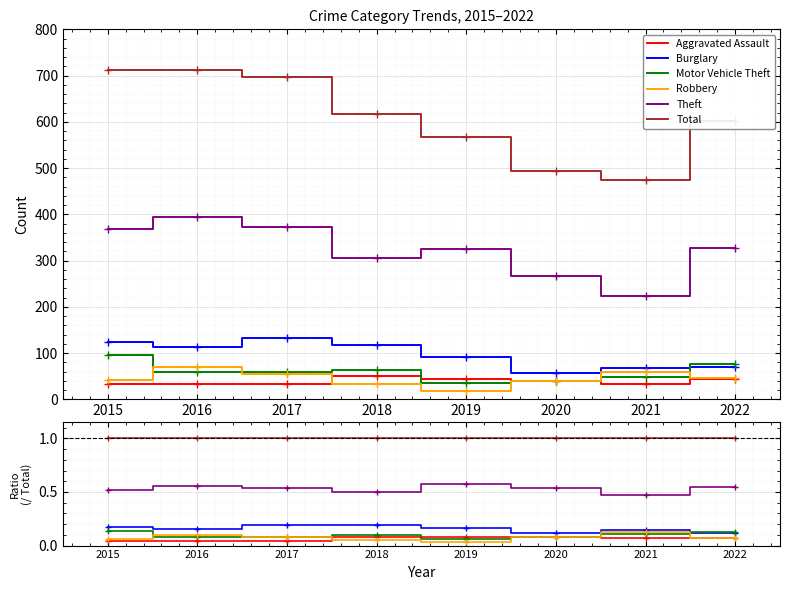

At which category is the sum across all series the highest?

2016